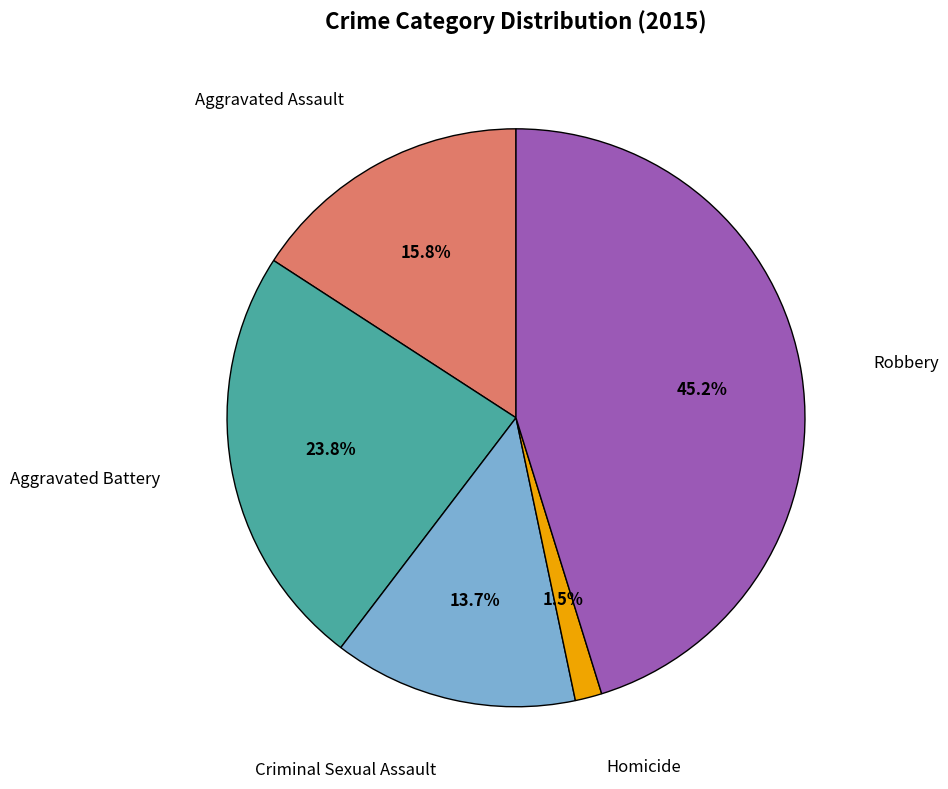

Does Homicide represent more than half of the total?

No